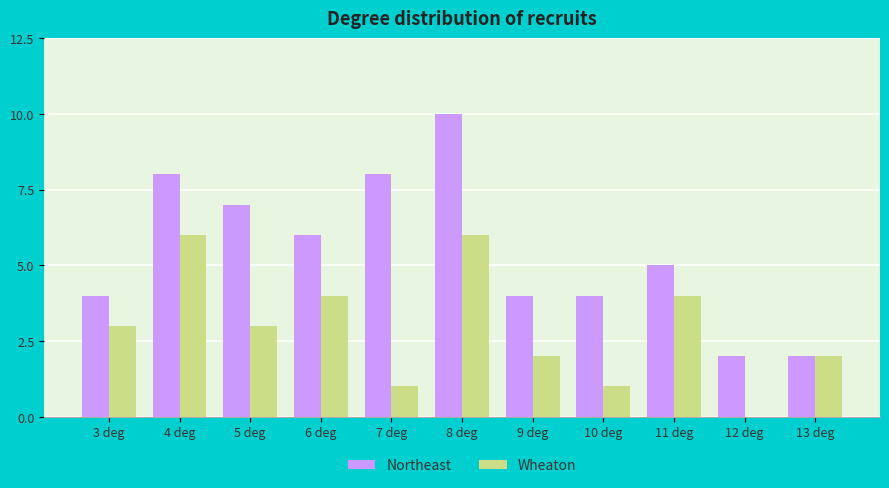

True or false: Northeast has a value of 10 at 8 deg.

True